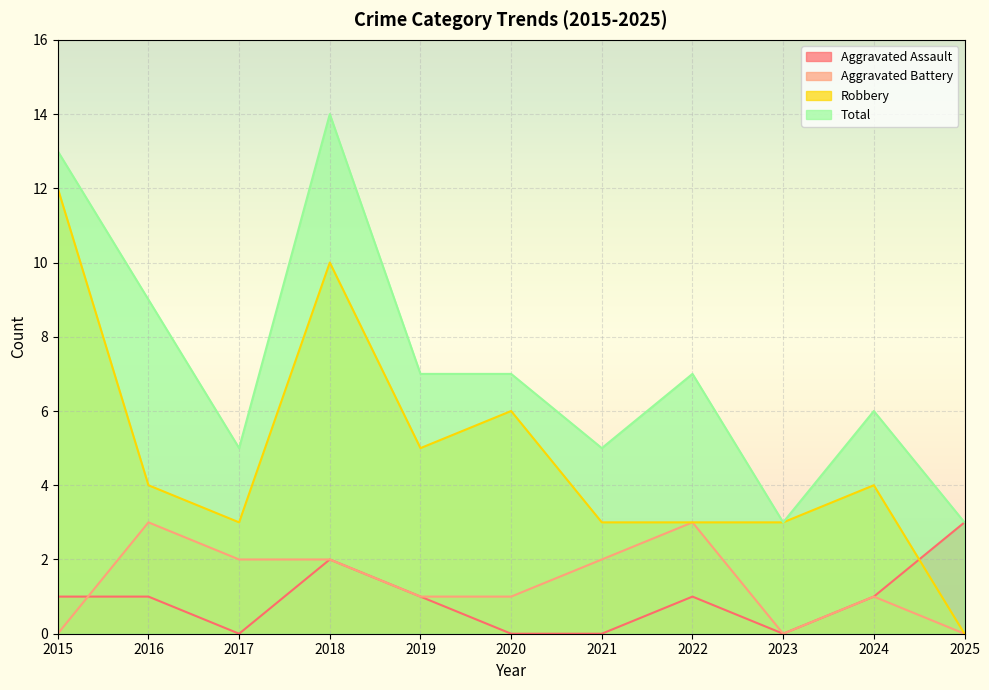

Count the number of categories in the chart.

11